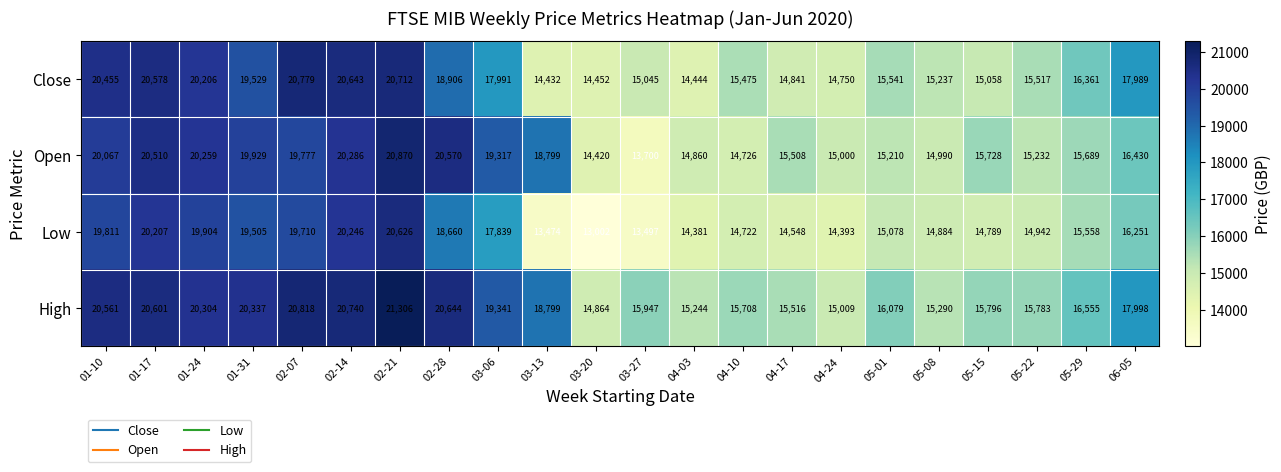

Which series changed the most between 01-31 and 06-05?

Open